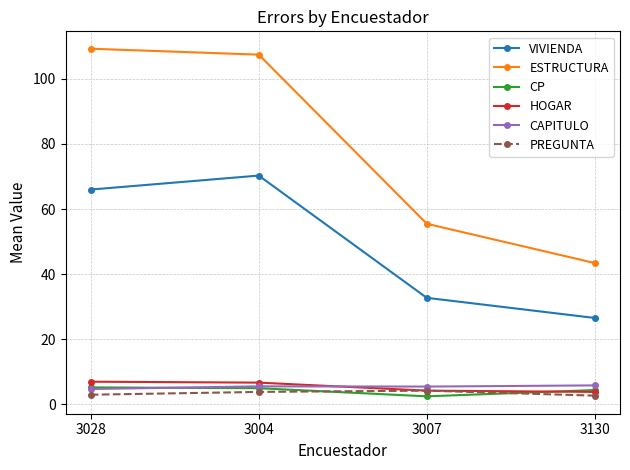

What is the sum of all VIVIENDA values?

195.6